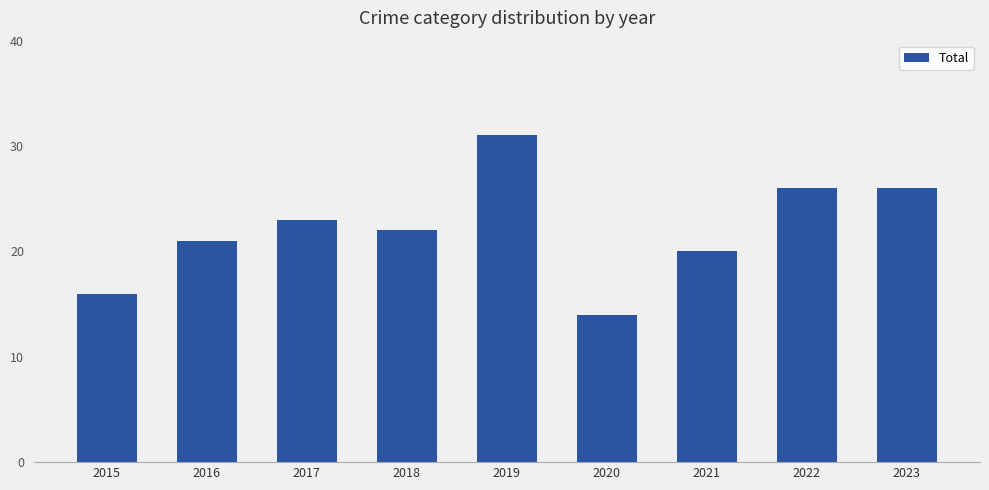

True or false: the data shows 20 at 2021.

True